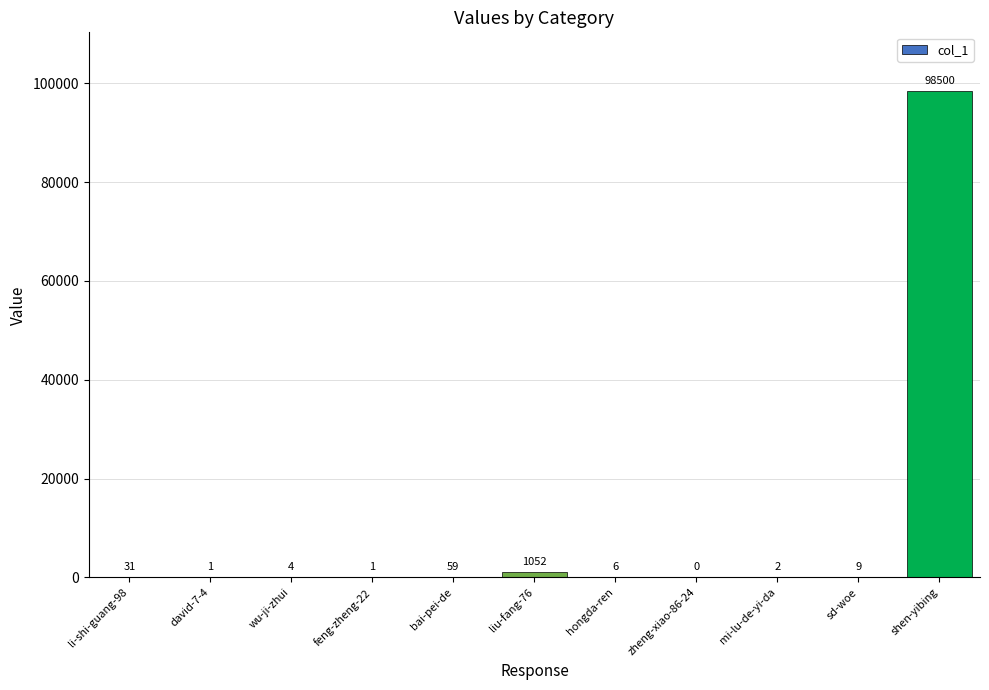

What is the approximate value at shen-yibing, to the nearest 10?

98500